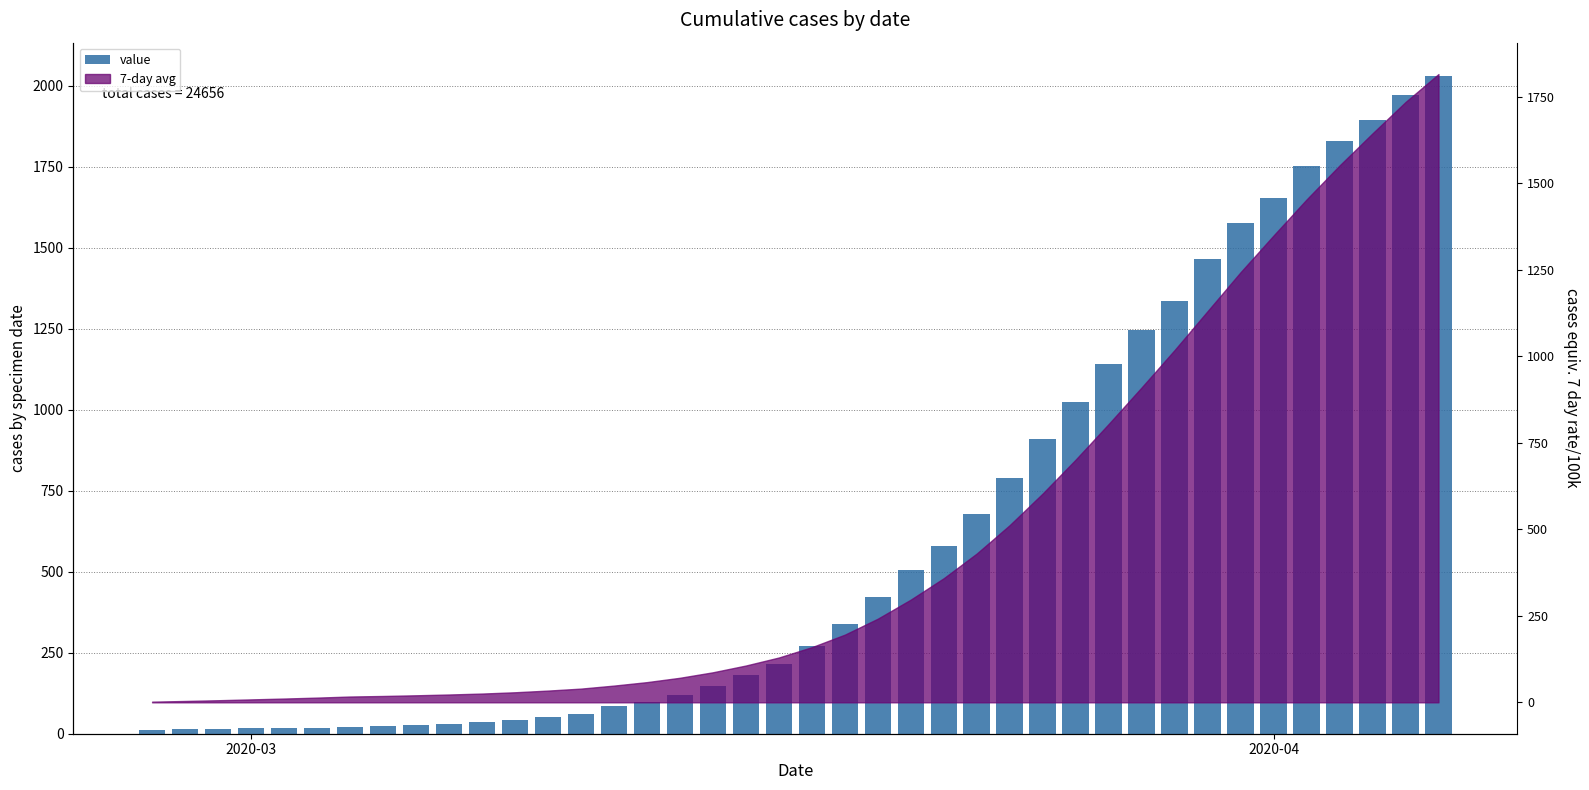

What is the sum of all values?

24656